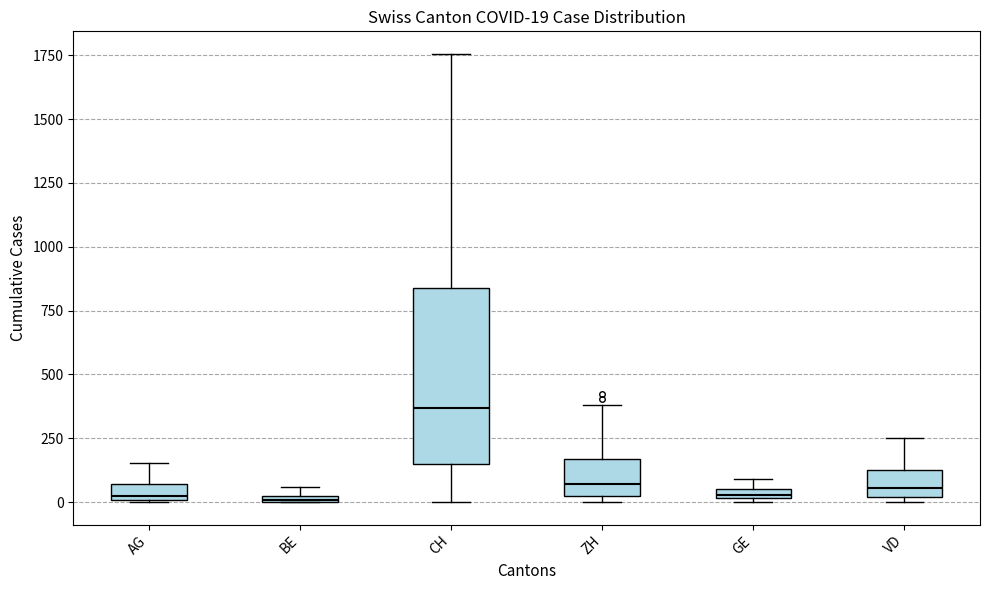

Which box is the tallest, from its lower edge to its upper edge?

CH